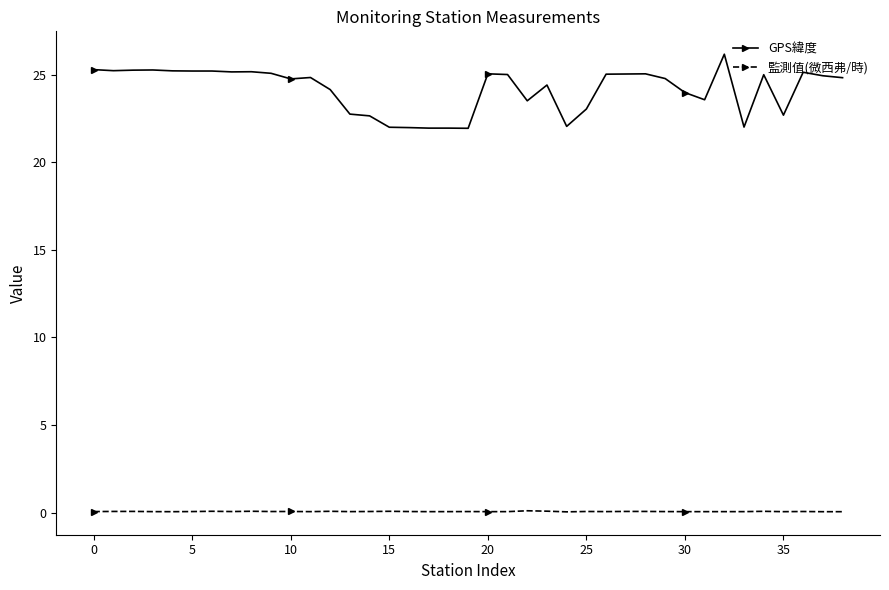

True or false: GPS緯度 and 監測值(微西弗/時) cross at least once.

False